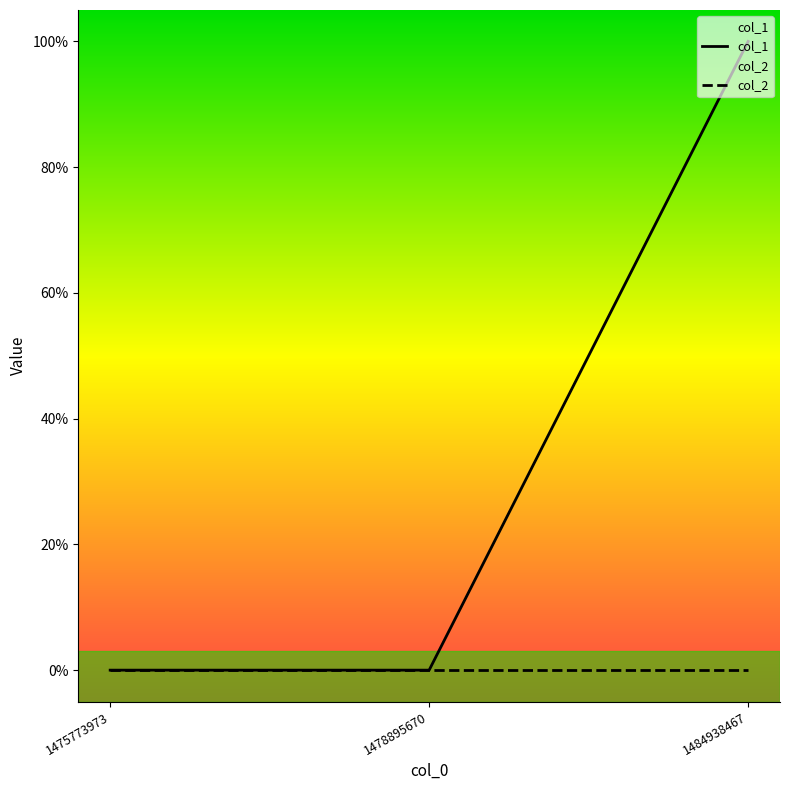

How many data points in col_1 are above 0?

1